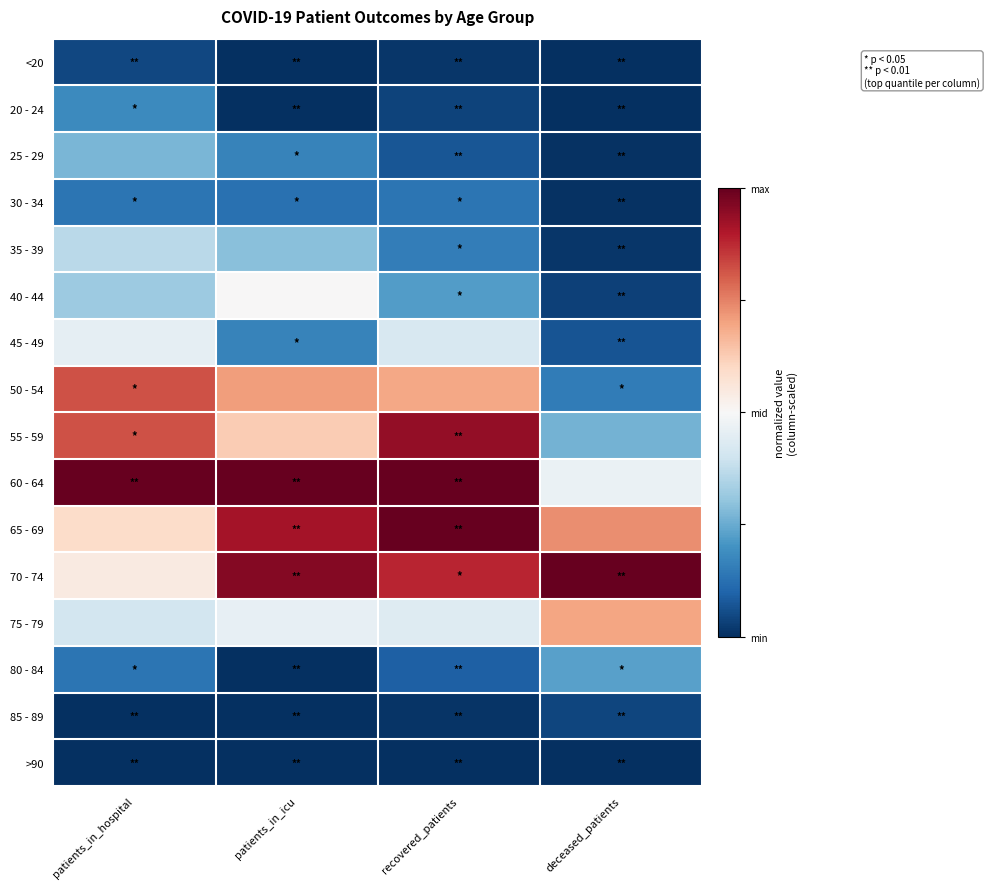

How many categories are shown in the chart?

4